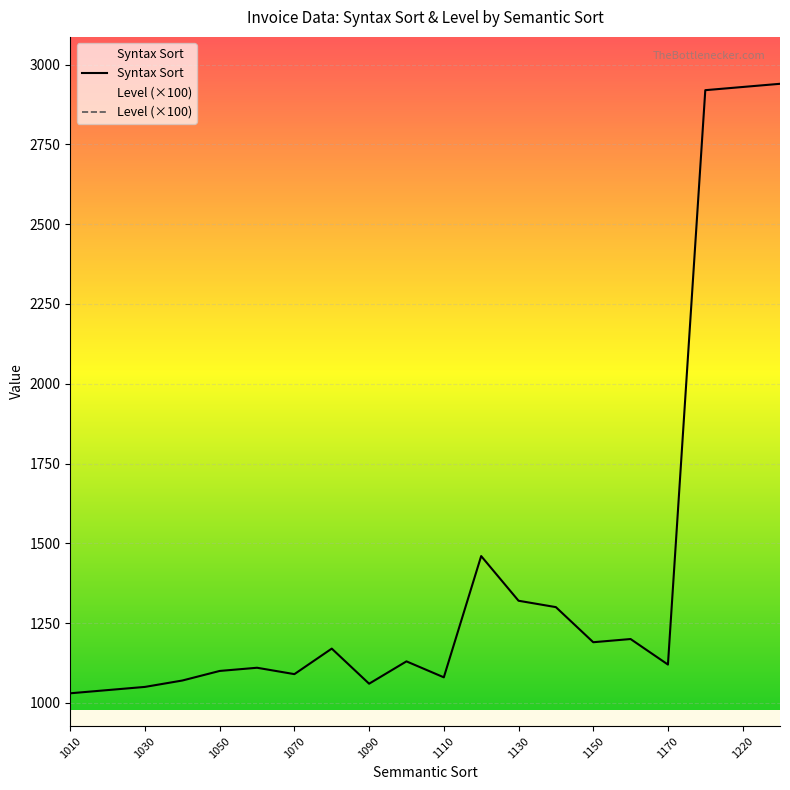

Which series has the largest total across all categories?

Syntax Sort